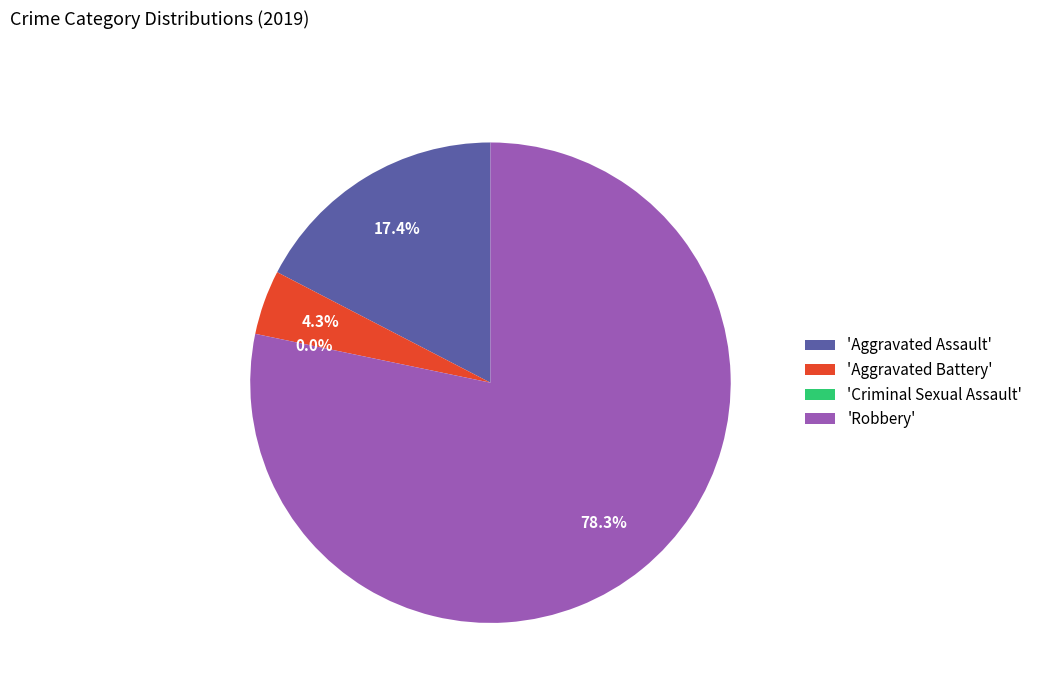

How many slices are in this pie chart?

4